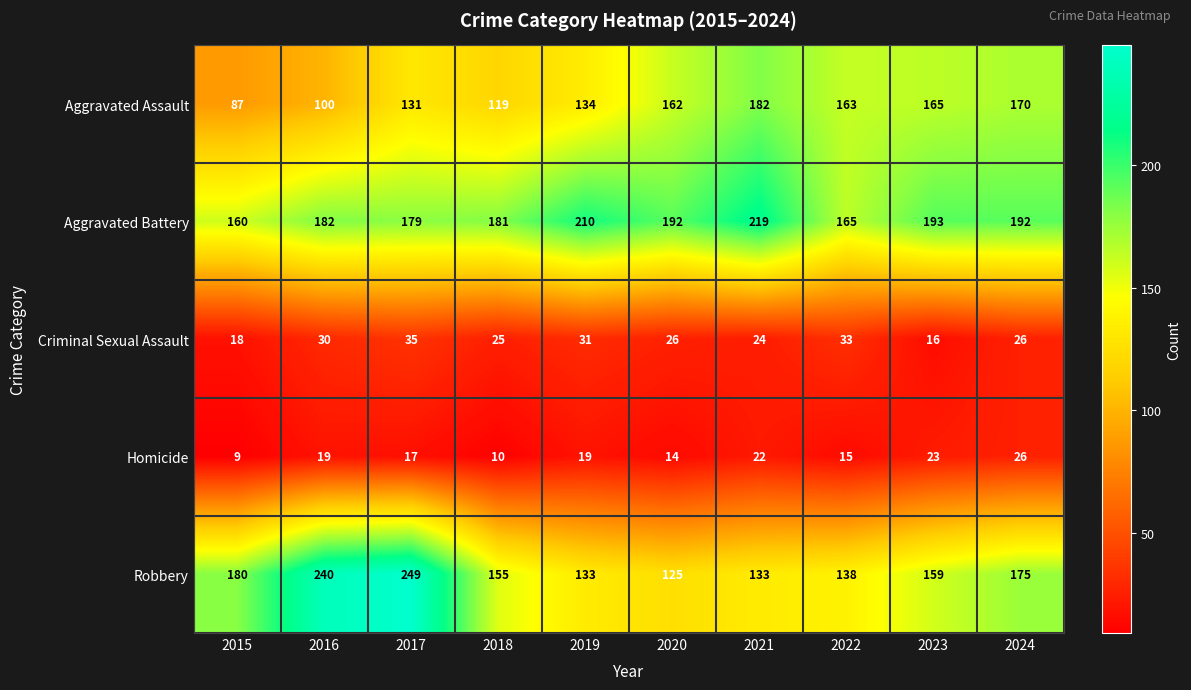

What is the sum of the Robbery values at 2017 and 2019?

382